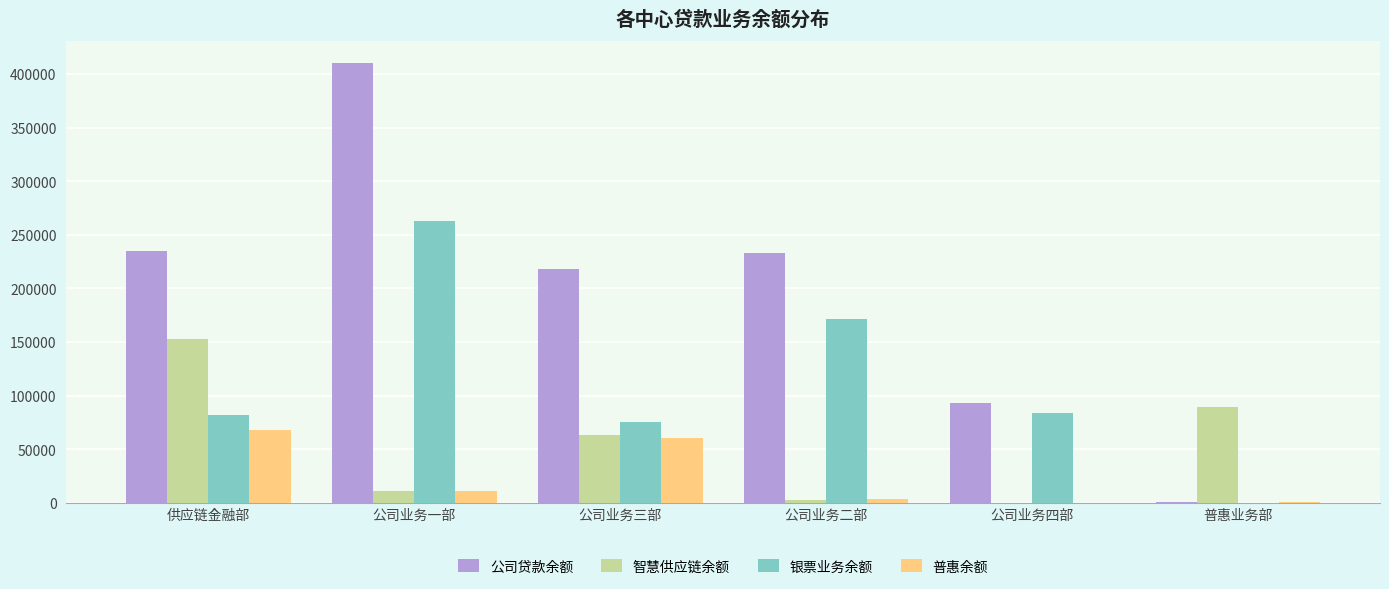

Is the value of 普惠余额 at 普惠业务部 greater than the value of 公司贷款余额 at 公司业务二部?

No